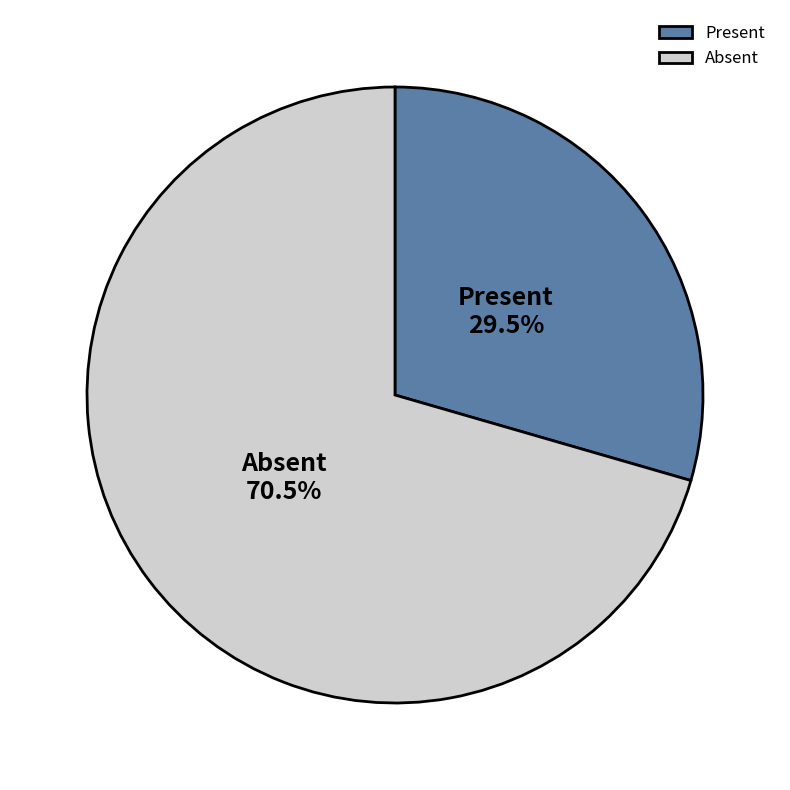

What is the ratio of the value at Present to the value at Absent?

0.4